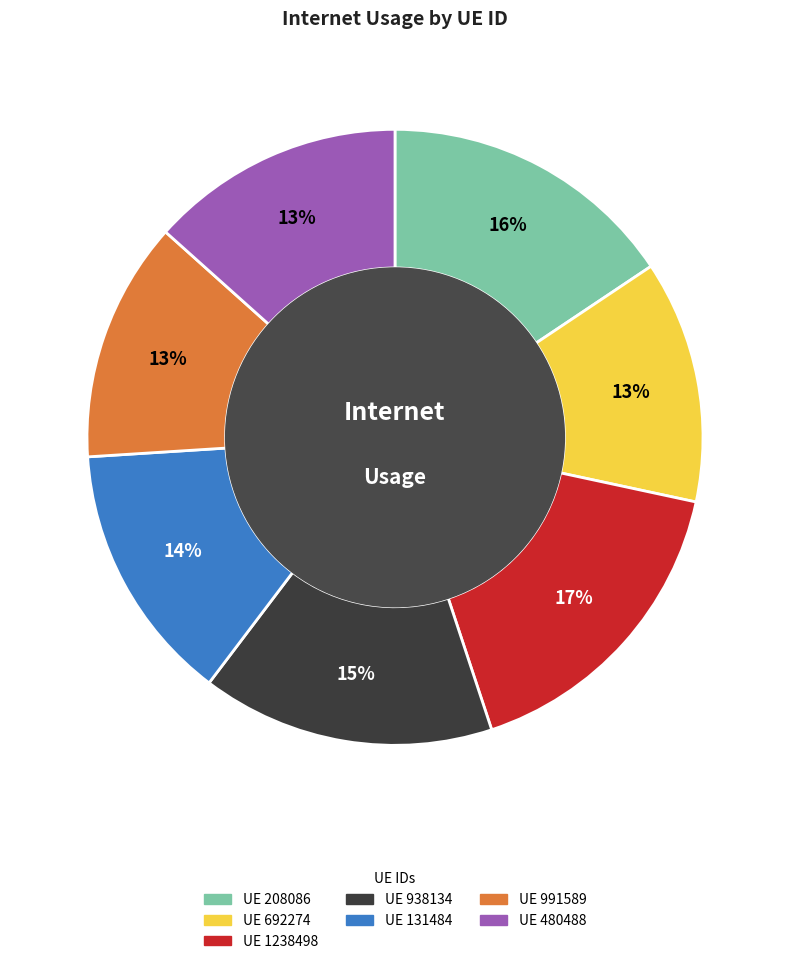

Combined, do UE 131484 and UE 1238498 account for over 50%?

No